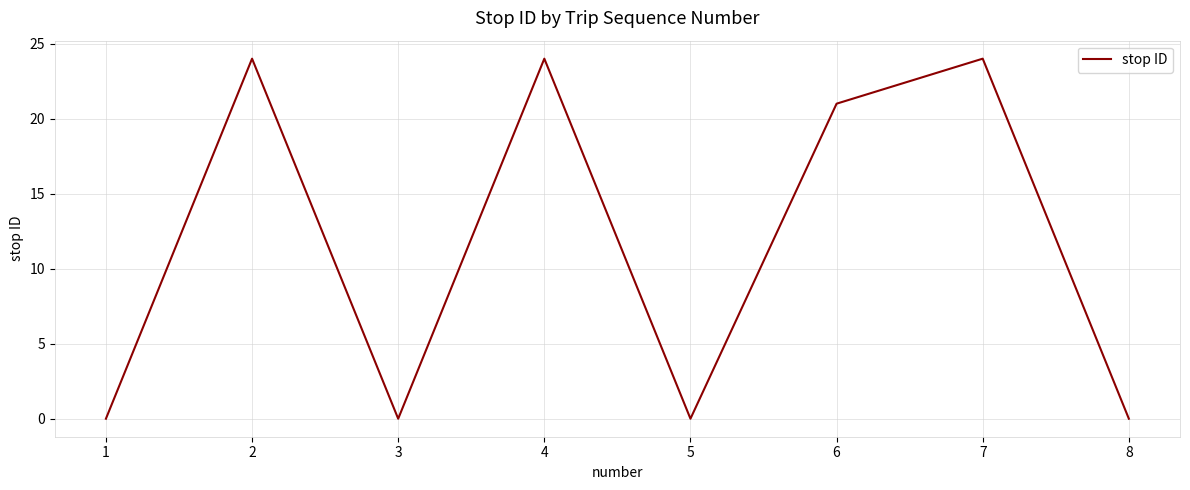

True or false: there are more than 1 points higher than both neighbors.

True